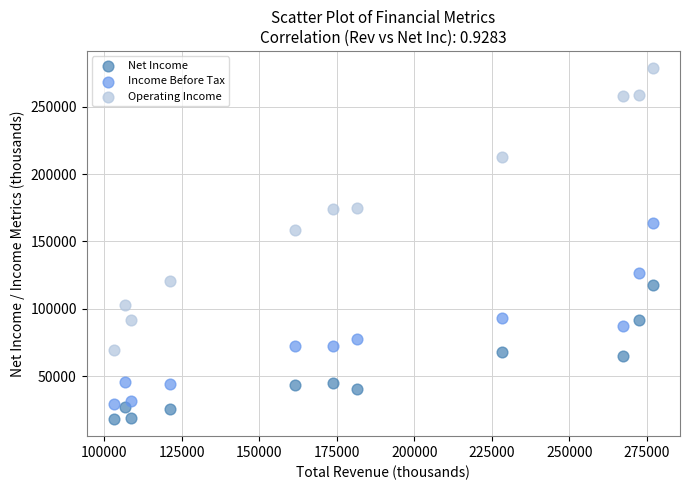

Which series has the widest spread of Y values?

Operating Income